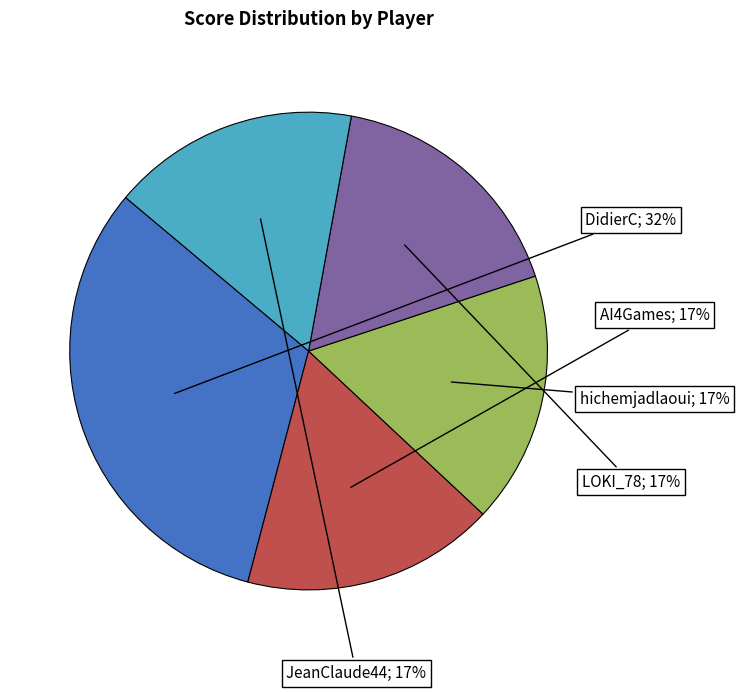

To the nearest percent, what is the difference between the largest and smallest slice percentages?

15%